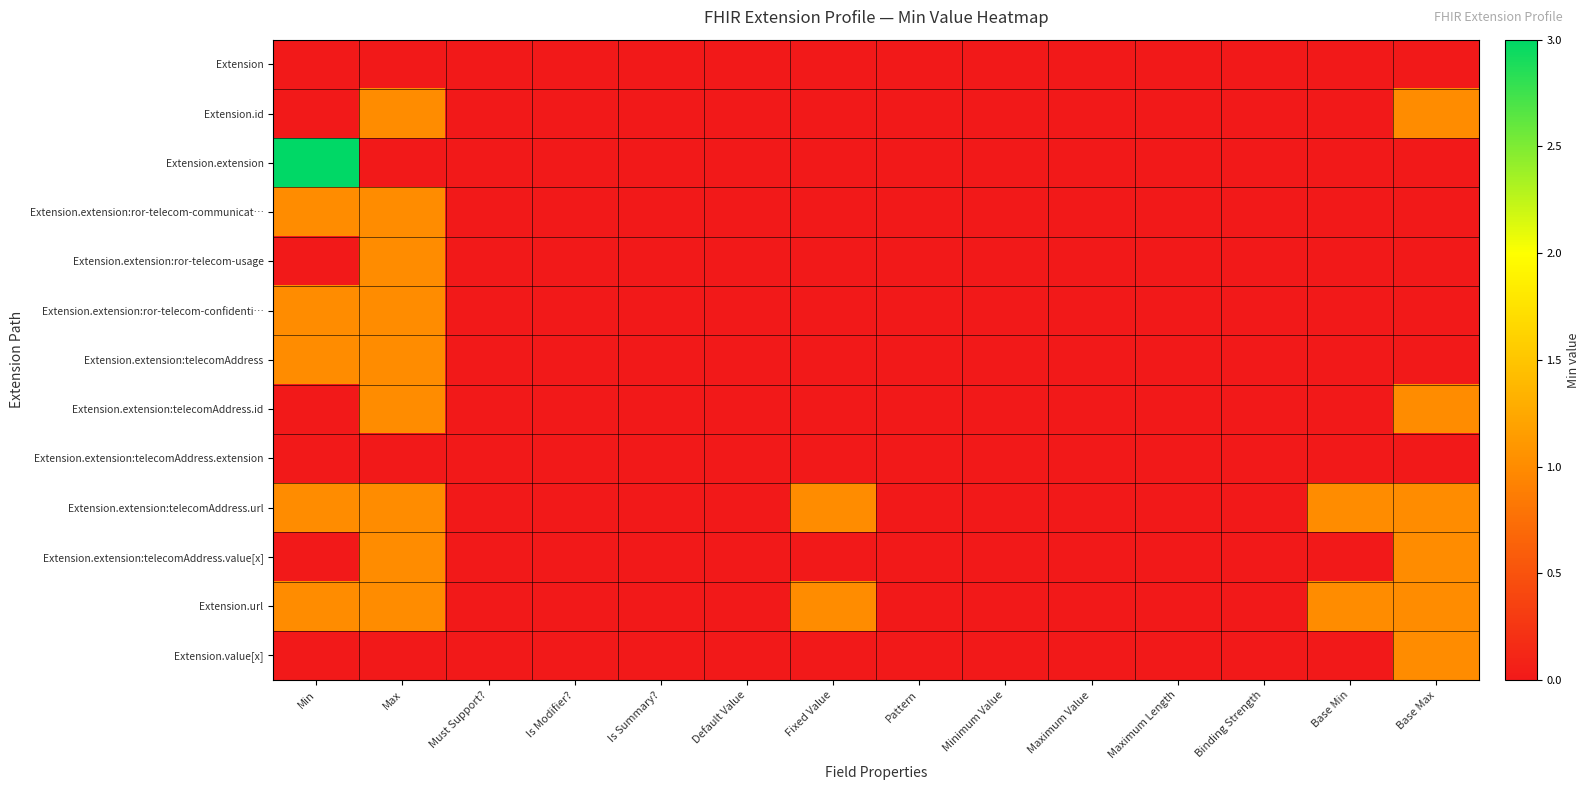

At Is Summary?, list the series in order from smallest to largest.

Extension, Extension.id, Extension.extension, Extension.extension:ror-telecom-communicat…, Extension.extension:ror-telecom-usage, Extension.extension:ror-telecom-confidenti…, Extension.extension:telecomAddress, Extension.extension:telecomAddress.id, Extension.extension:telecomAddress.extension, Extension.extension:telecomAddress.url, Extension.extension:telecomAddress.value[x], Extension.url, Extension.value[x]